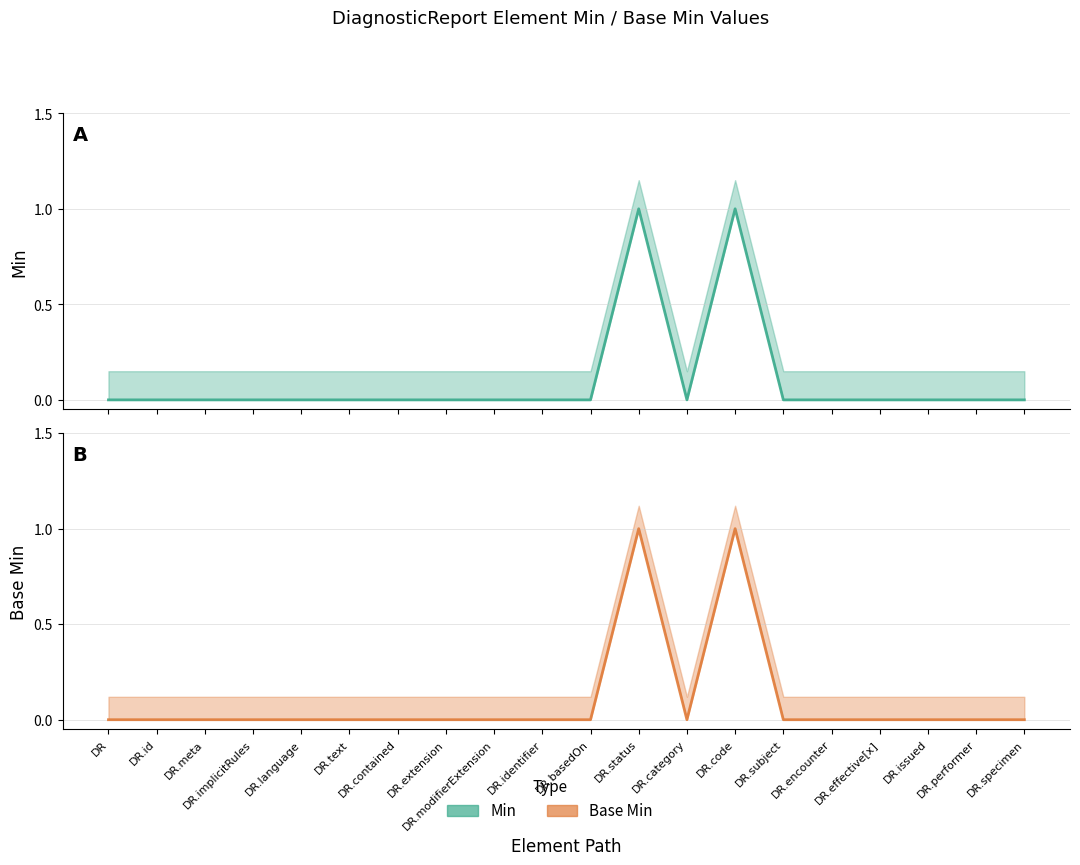

Rank the categories by Base Min value from lowest to highest.

DiagnosticReport, DiagnosticReport.id, DiagnosticReport.meta, DiagnosticReport.implicitRules, DiagnosticReport.language, DiagnosticReport.text, DiagnosticReport.contained, DiagnosticReport.extension, DiagnosticReport.modifierExtension, DiagnosticReport.identifier, DiagnosticReport.basedOn, DiagnosticReport.category, DiagnosticReport.subject, DiagnosticReport.encounter, DiagnosticReport.effective[x], DiagnosticReport.issued, DiagnosticReport.performer, DiagnosticReport.specimen, DiagnosticReport.status, DiagnosticReport.code